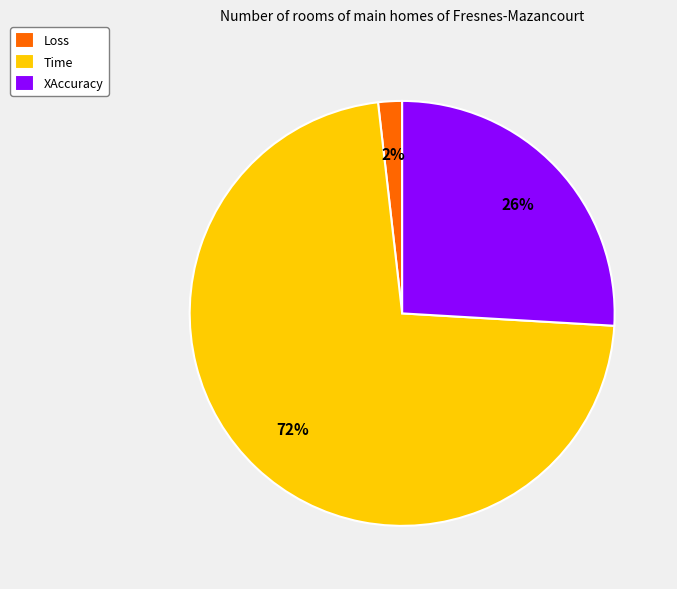

Which category accounts for the majority?

Time